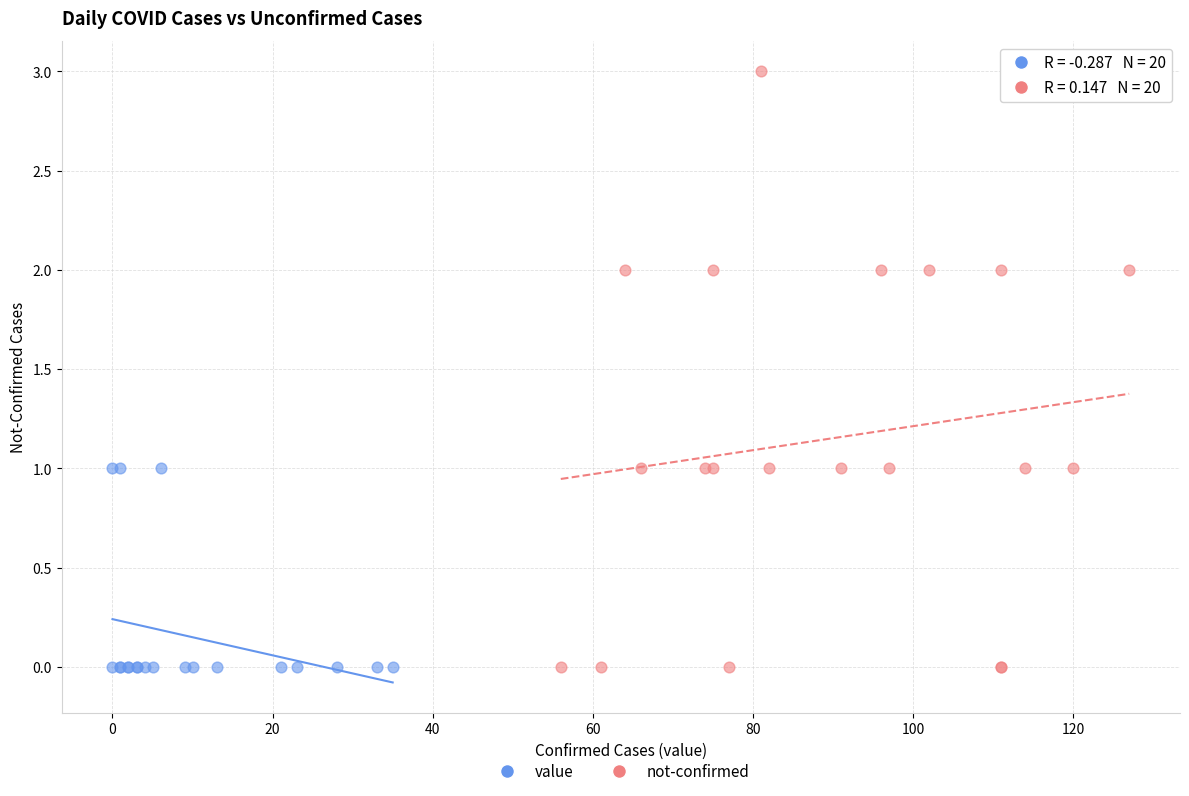

Which series reaches the maximum Y coordinate?

not-confirmed